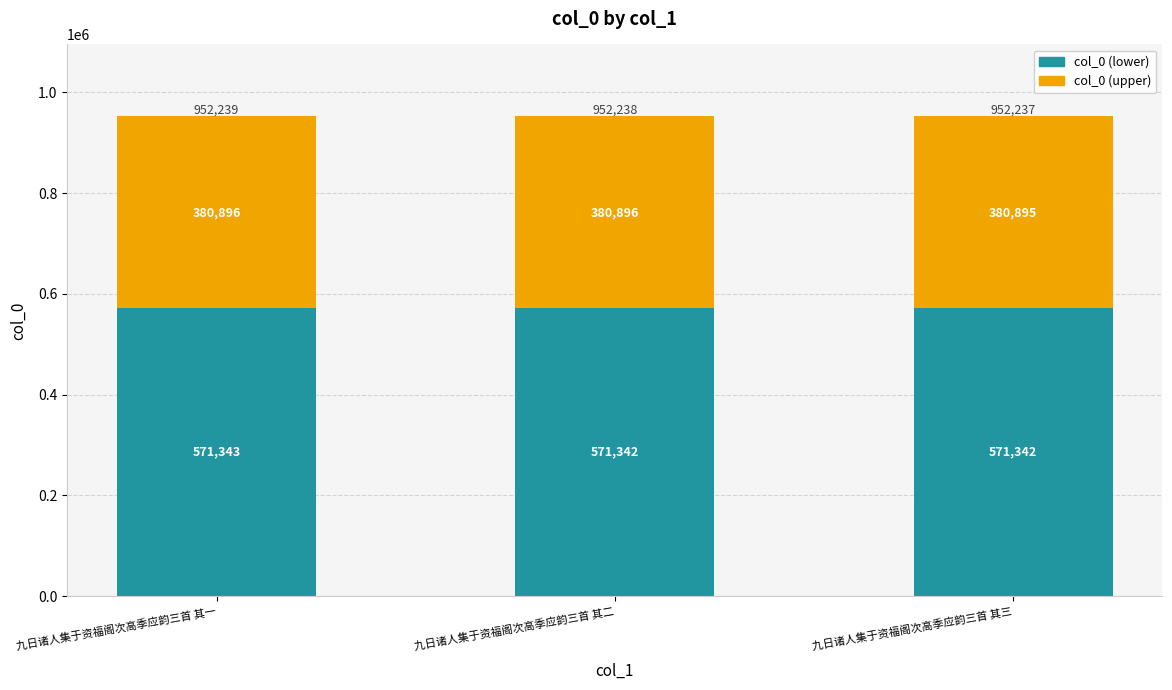

At which category is the sum across all series the highest?

九日诸人集于资福阁次高季应韵三首 其一